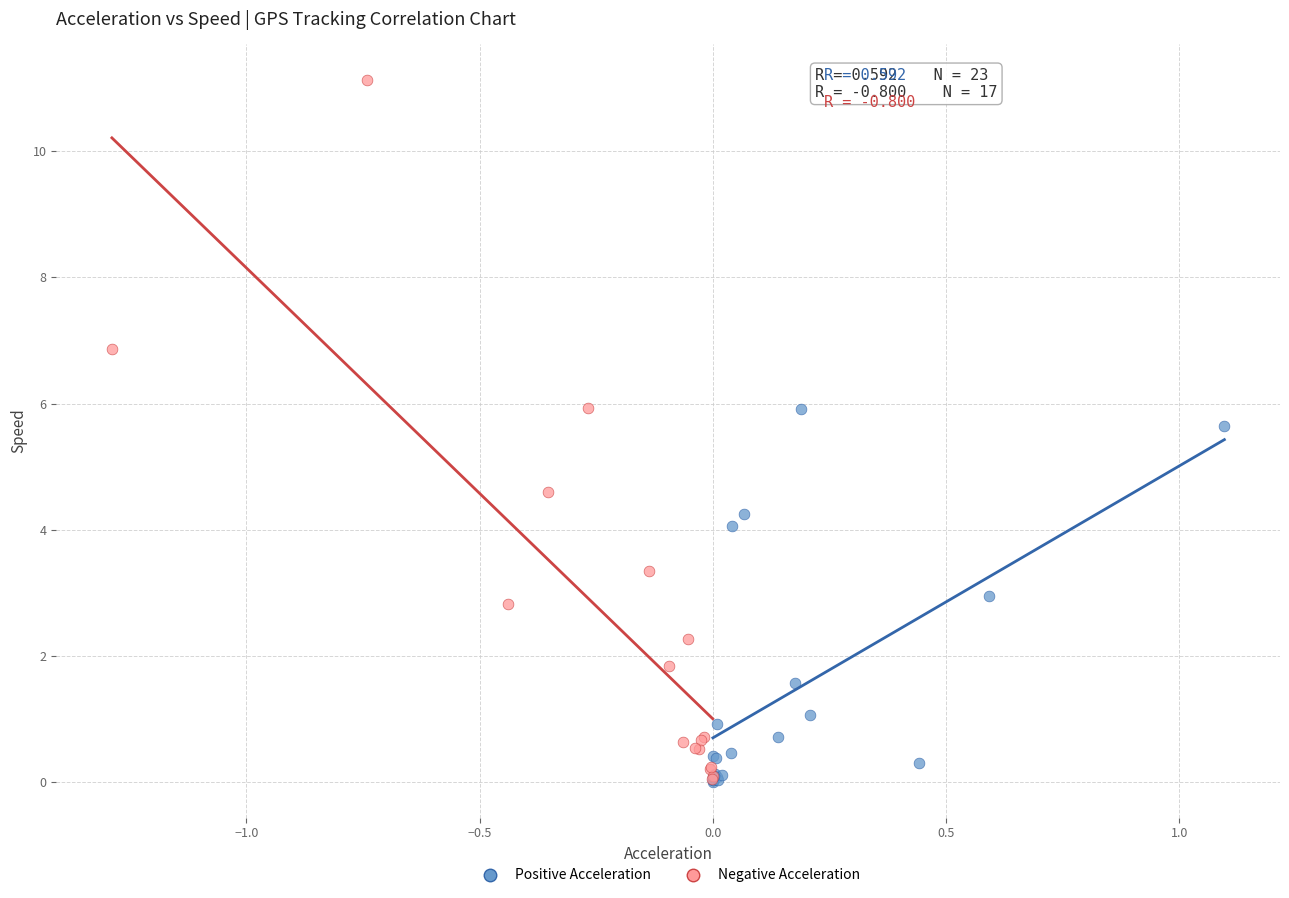

Which series reaches the maximum Y coordinate?

Negative Acceleration